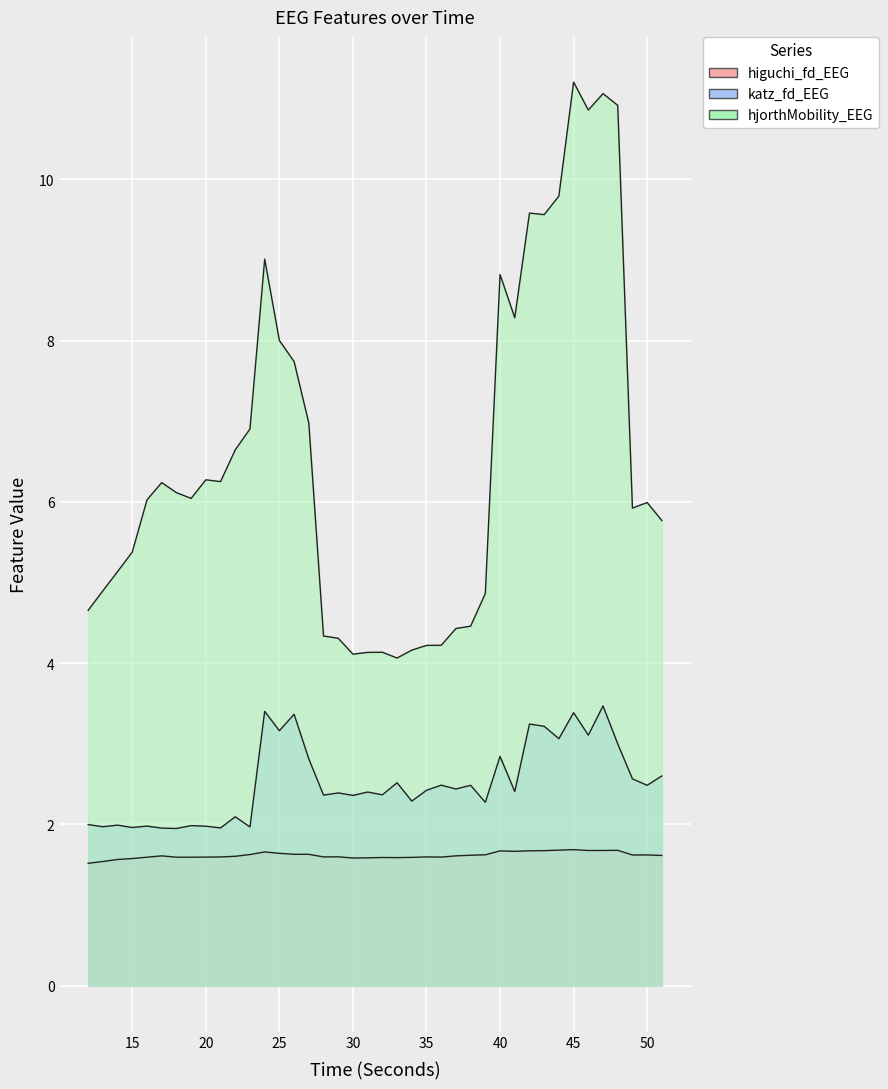

How many categories are shown in the chart?

40